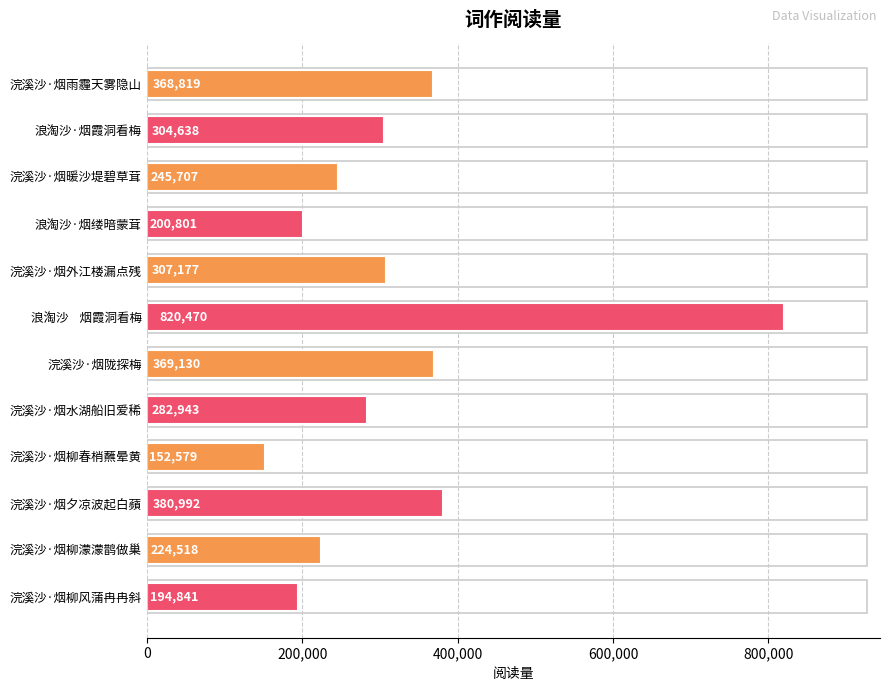

Which label corresponds to the largest value in the chart?

浪淘沙    烟霞洞看梅